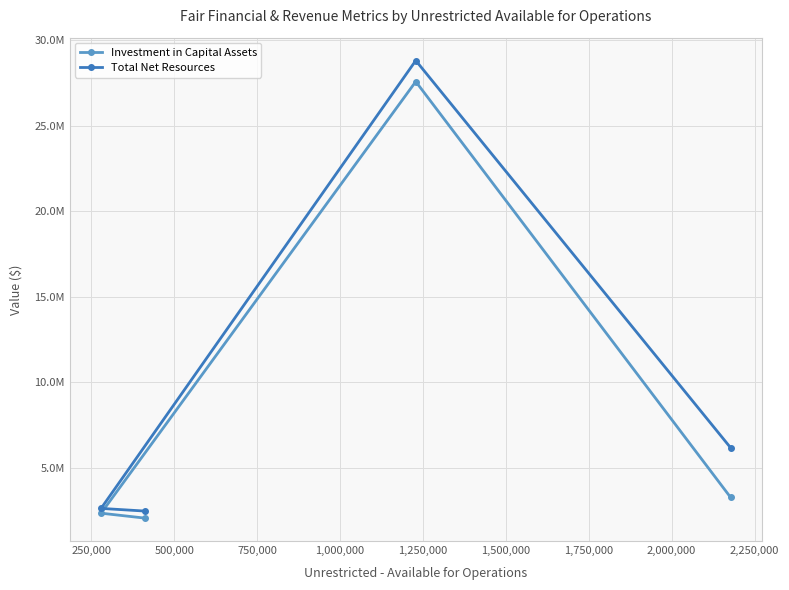

How many lines are shown in the chart?

2